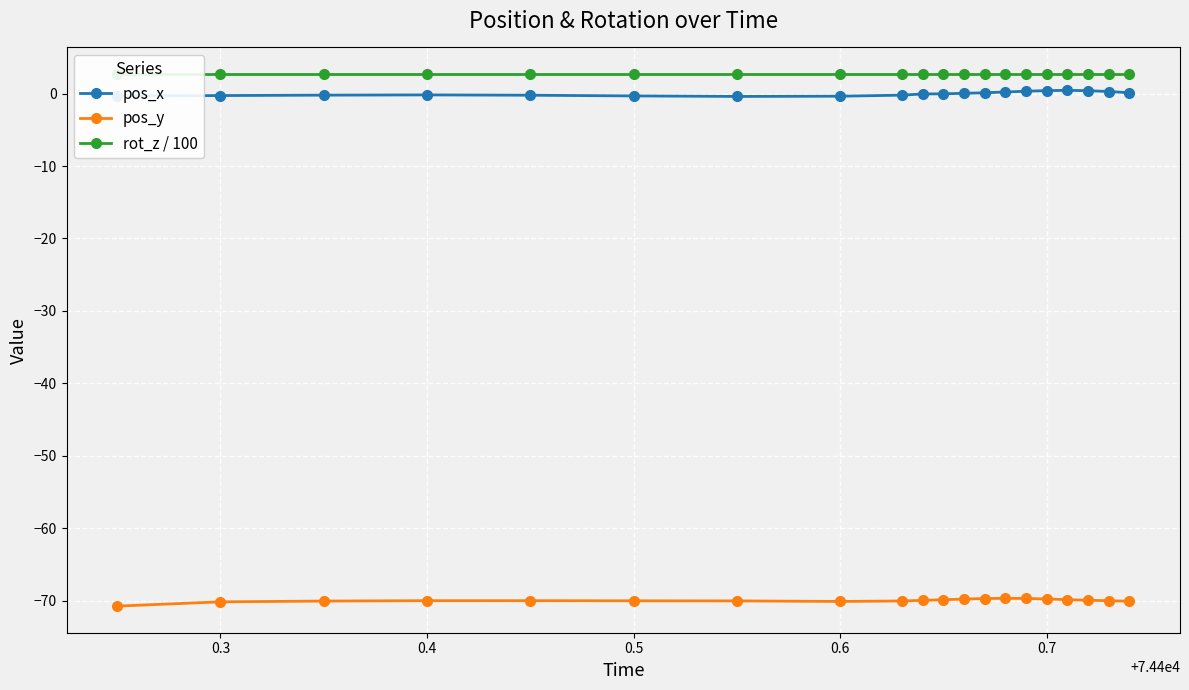

How many lines are shown in the chart?

3